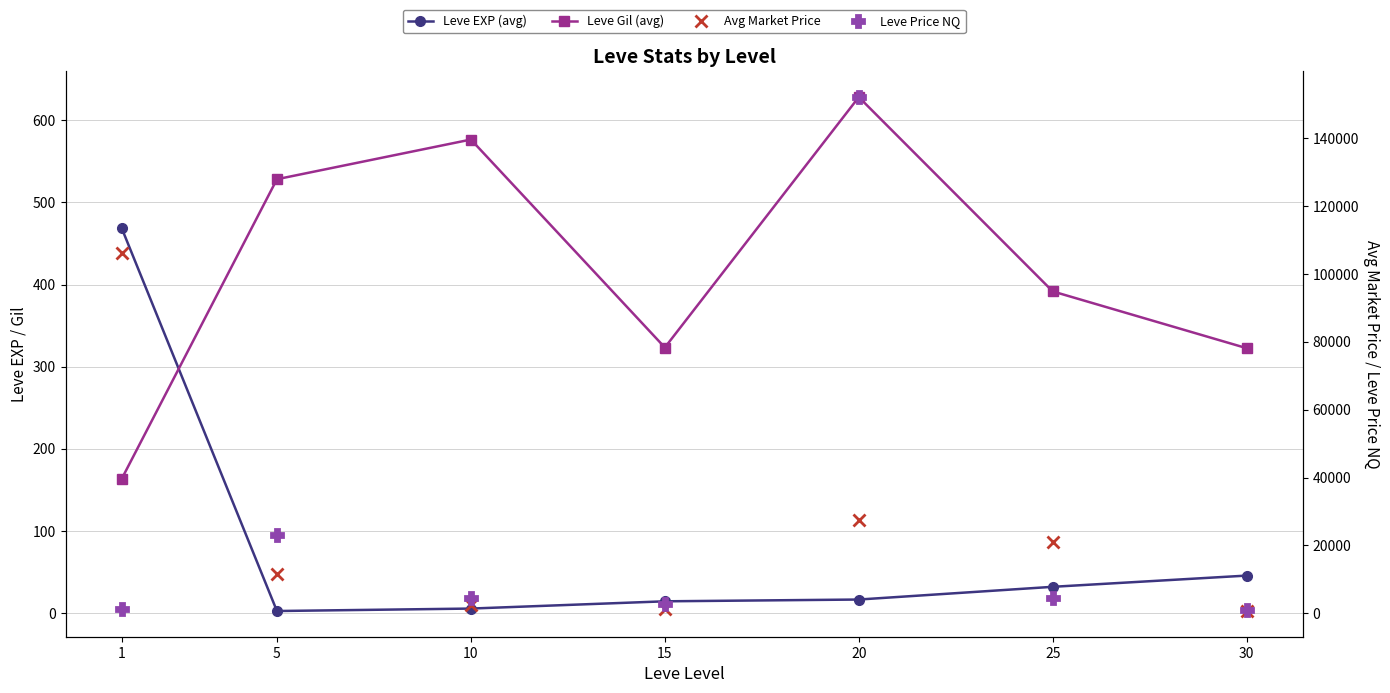

True or false: Leve Gil (avg) and Avg Market Price cross at least once.

False